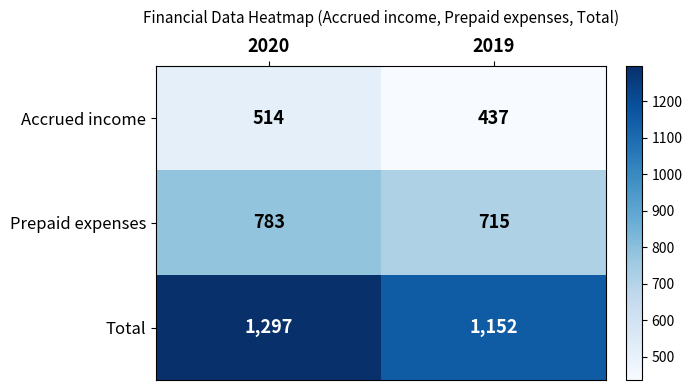

At which label is Accrued income closest to 475?

2019